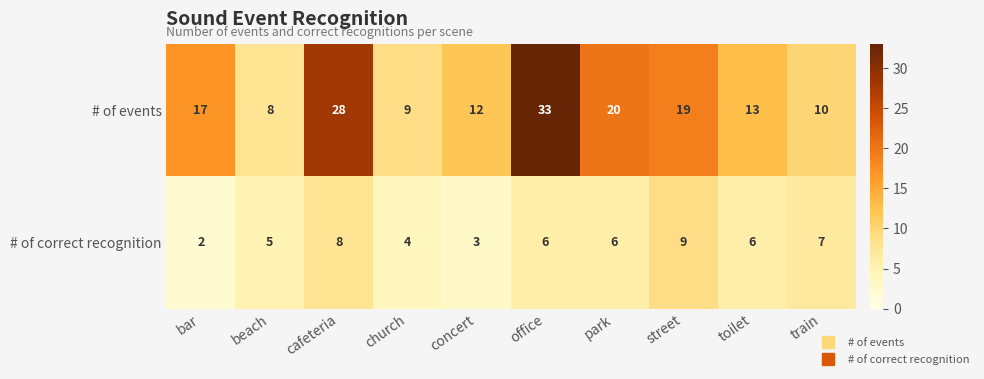

Count the number of categories in the chart.

10